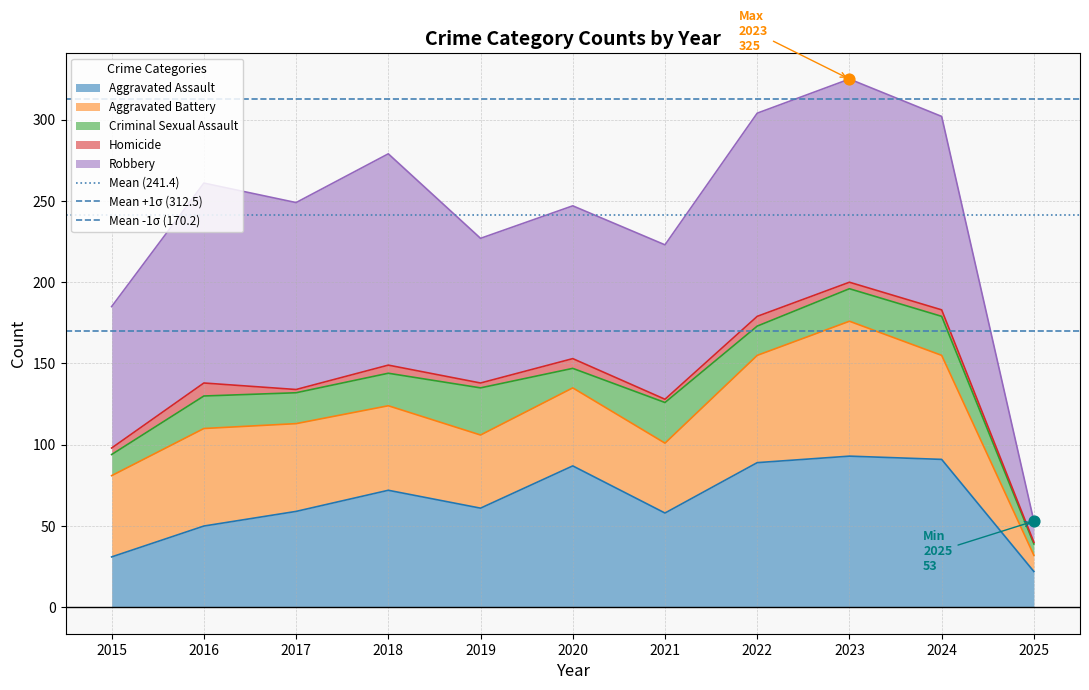

Is it true that Aggravated Assault equals 59 at 2017?

True